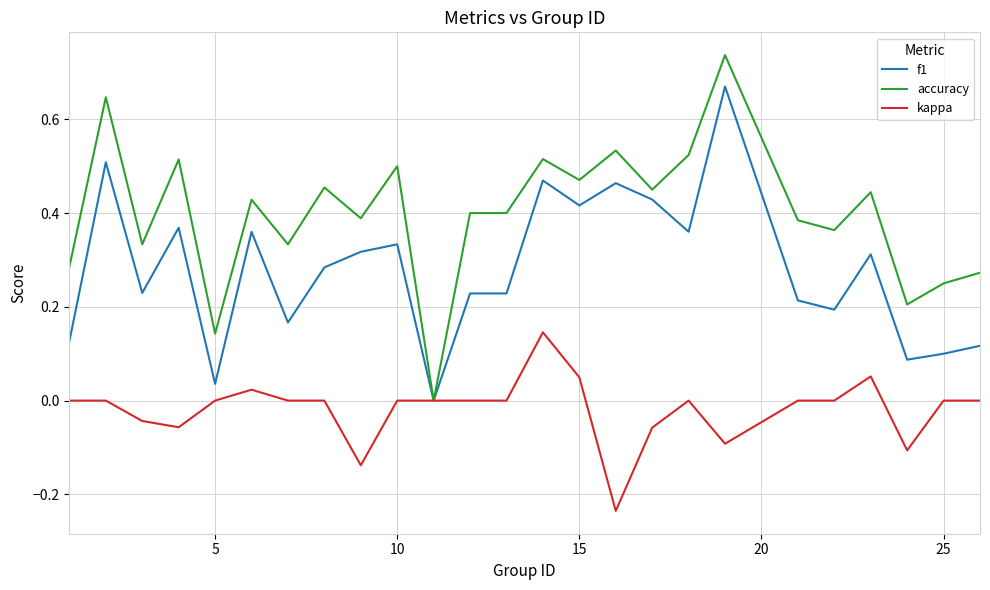

Rank the series by their average value, from lowest to highest.

kappa, f1, accuracy